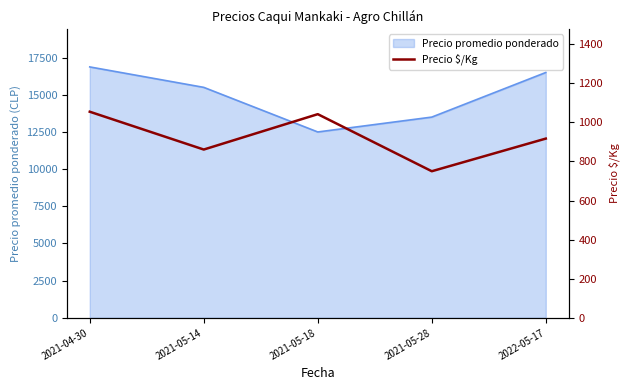

The value of Precio promedio ponderado at 2022-05-17 is 16500. True or false?

True